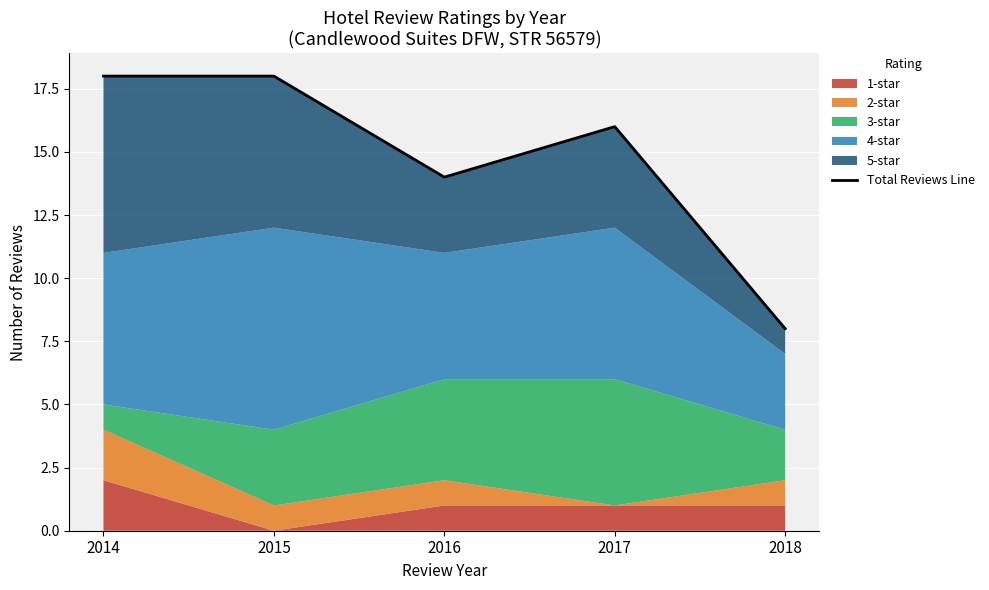

Approximately how many times larger is the value at 2017 compared to 2014?

0.9